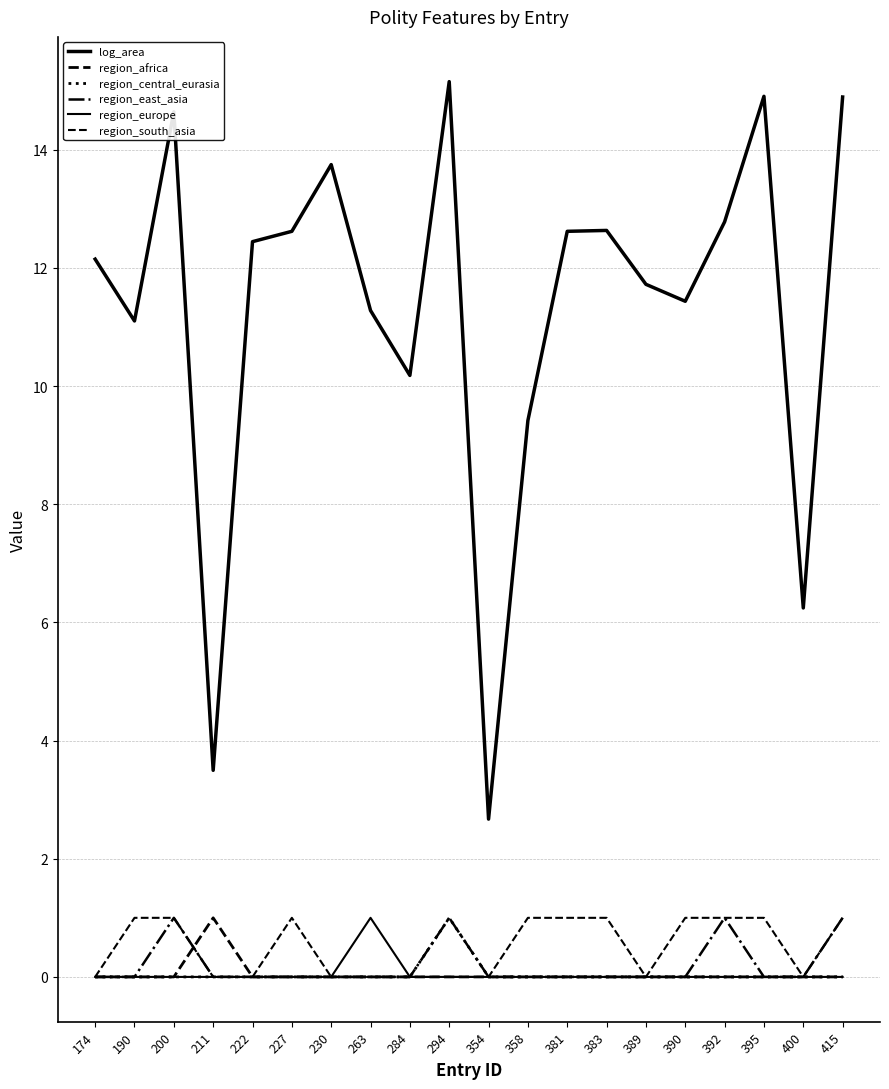

Which series changed the most between 227 and 358?

log_area